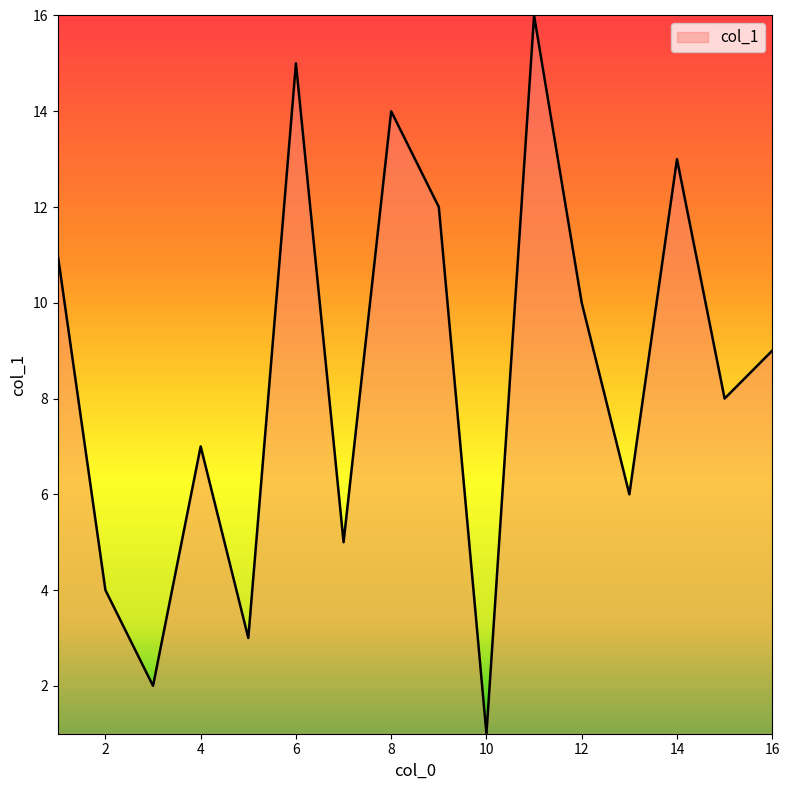

What is the maximum value shown in the chart?

16